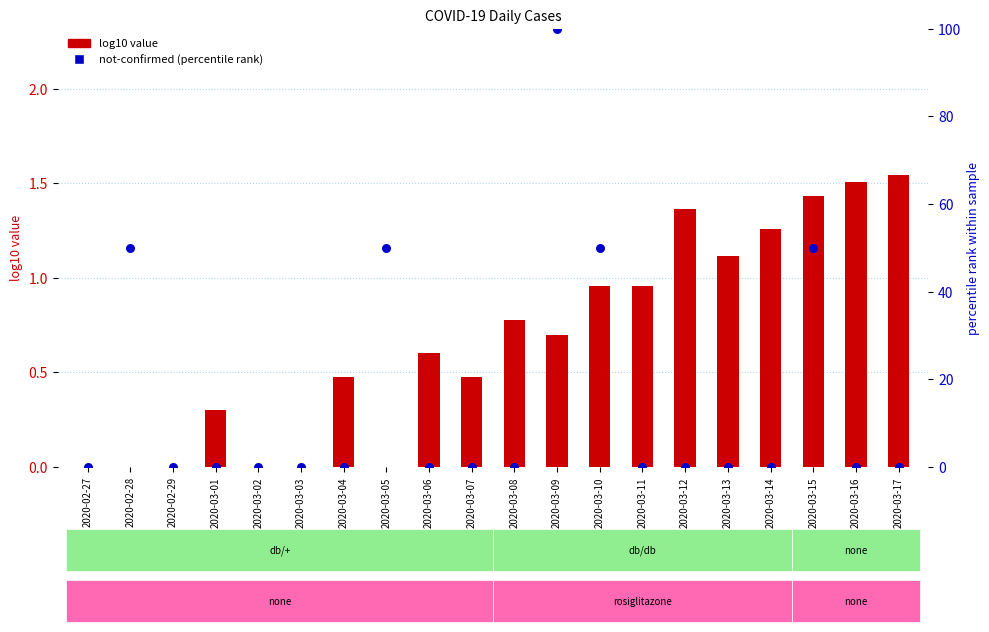

Which series has the largest total across all categories?

not-confirmed (scaled %)